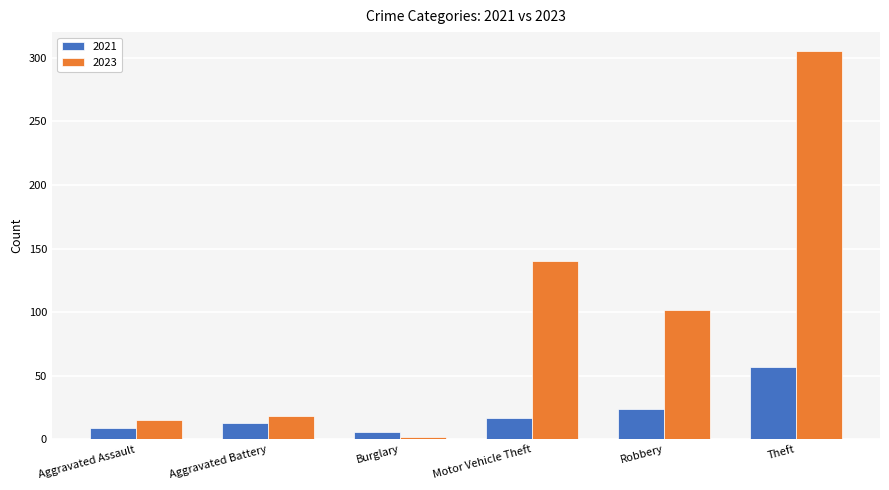

Which label corresponds to the smallest value in the chart?

Burglary